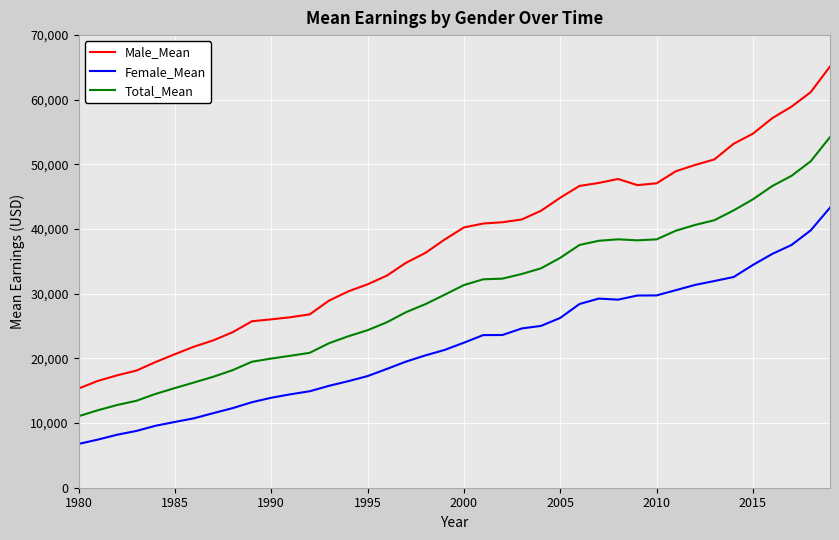

Which series has the largest total across all categories?

Male_Mean